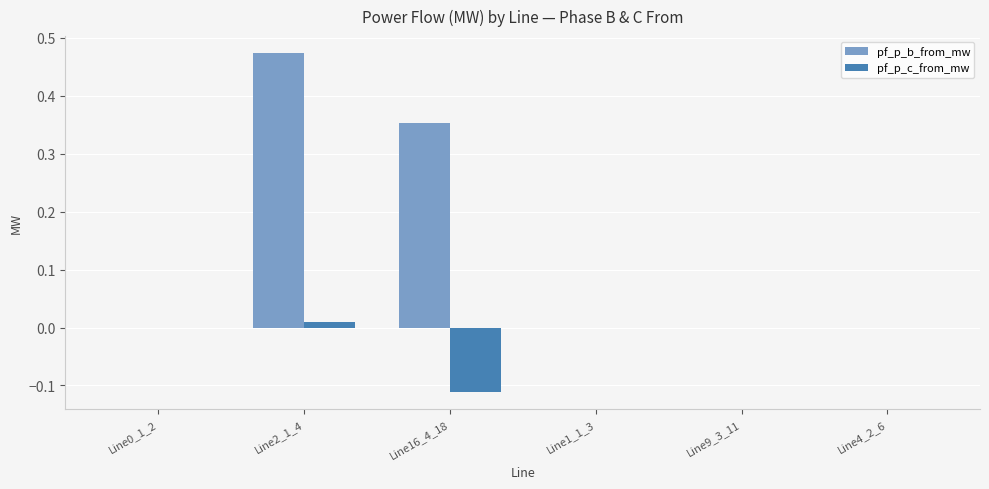

Which series has the largest total across all categories?

pf_p_b_from_mw